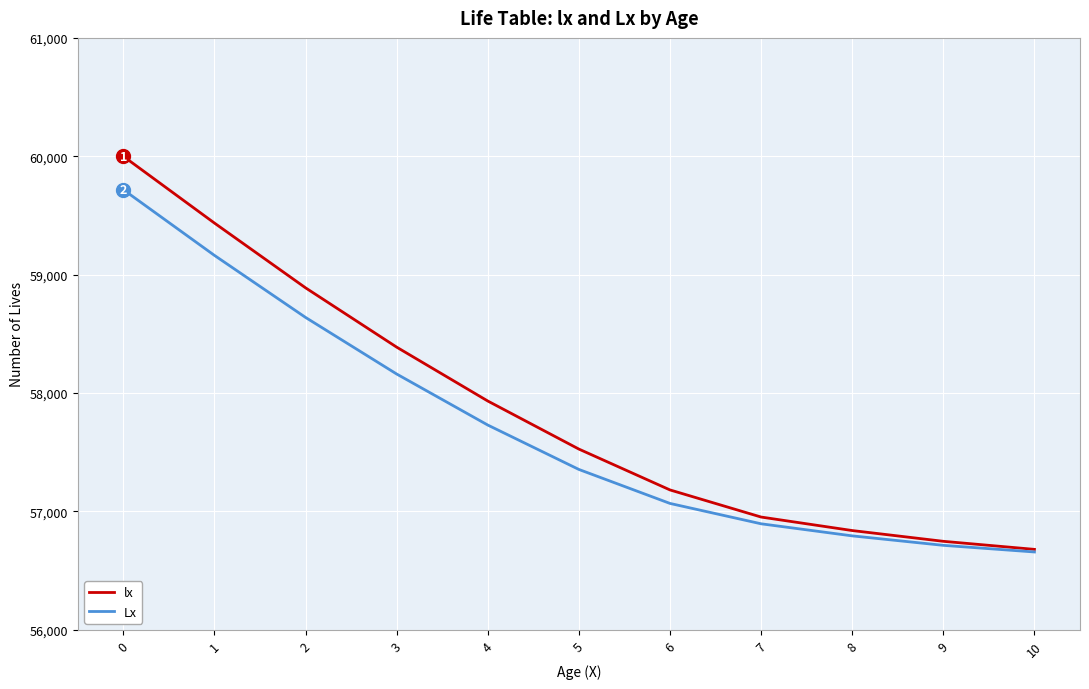

At 0, list the series in order from smallest to largest.

Lx, lx